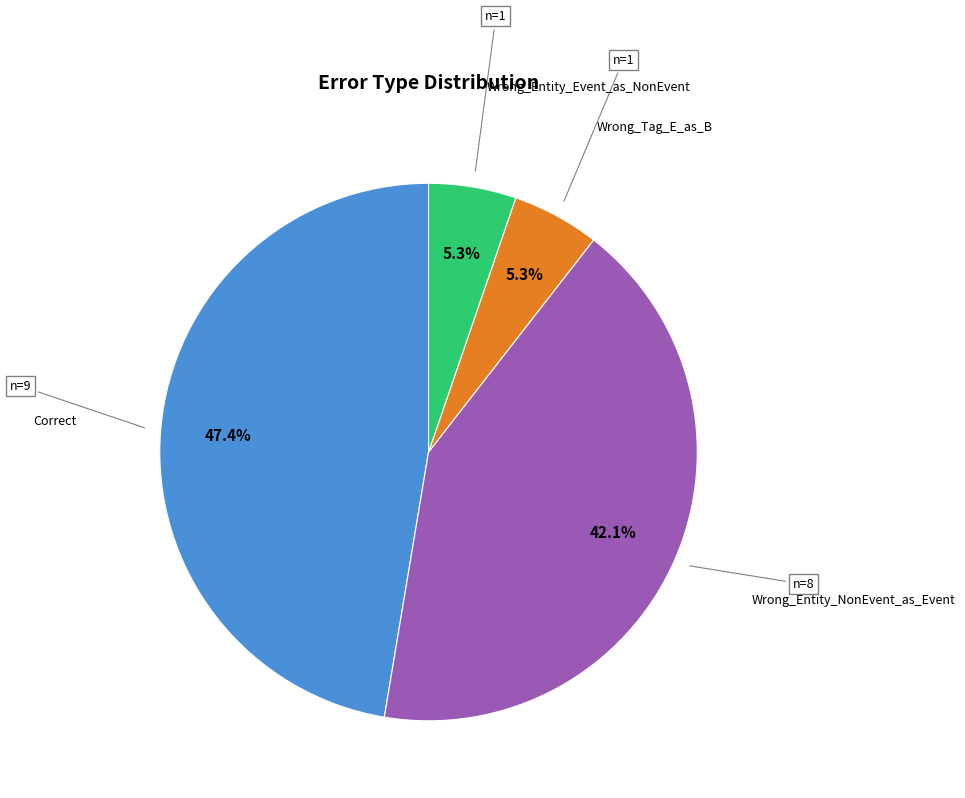

Is there any slice that represents more than half of the pie?

No